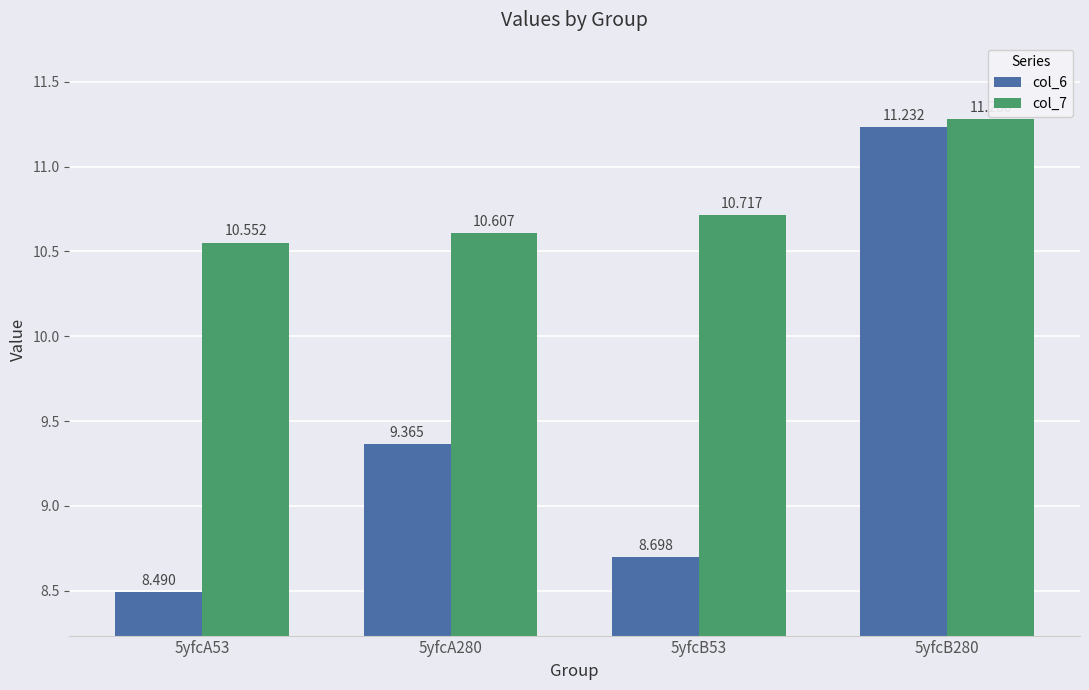

Is it true that col_6 equals 11.2 at 5yfcB280?

True